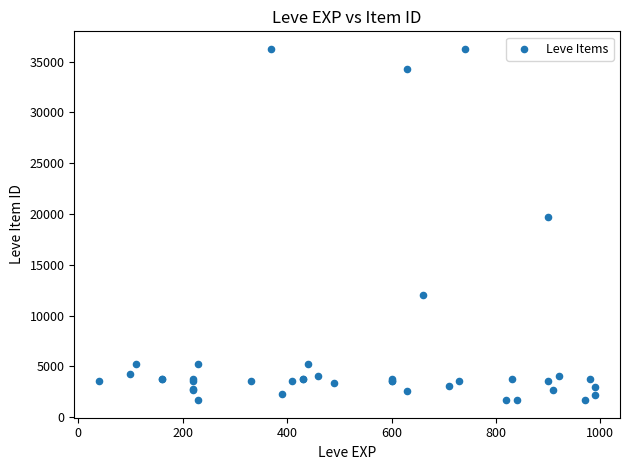

What Y value in the scatter plot is closest to 18967?

19744